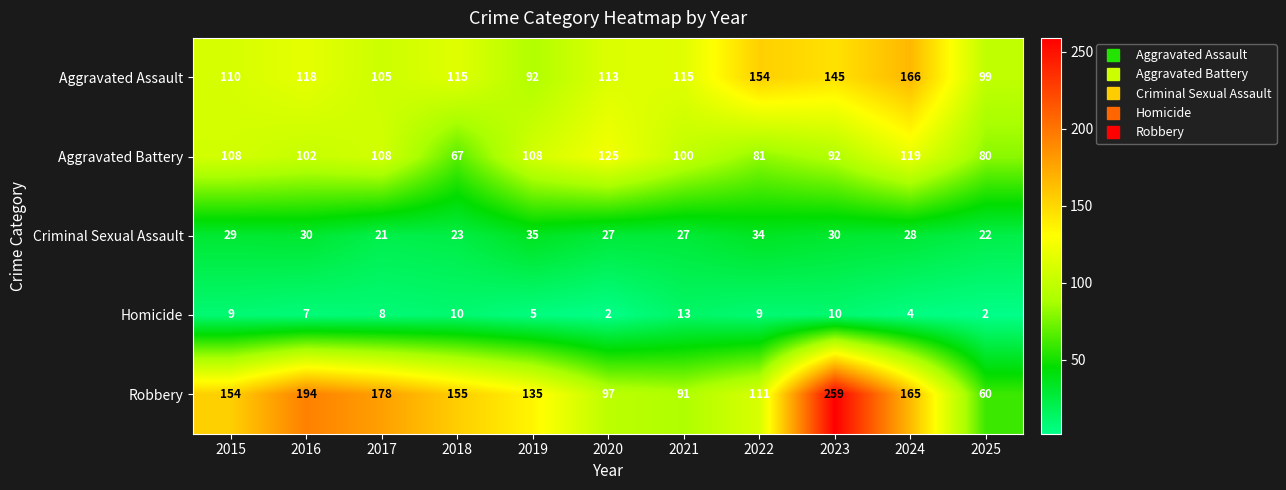

What is the lowest value of the Aggravated Battery series?

67